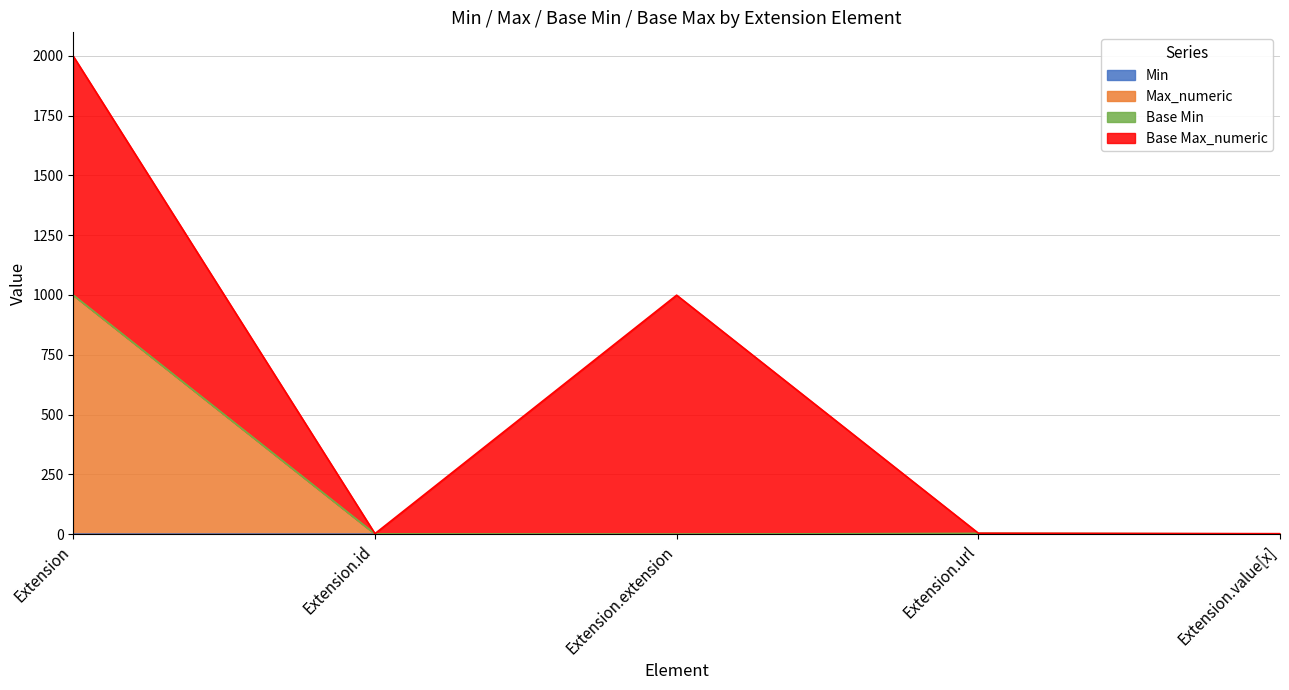

Does the chart display data point markers on the line(s)?

No